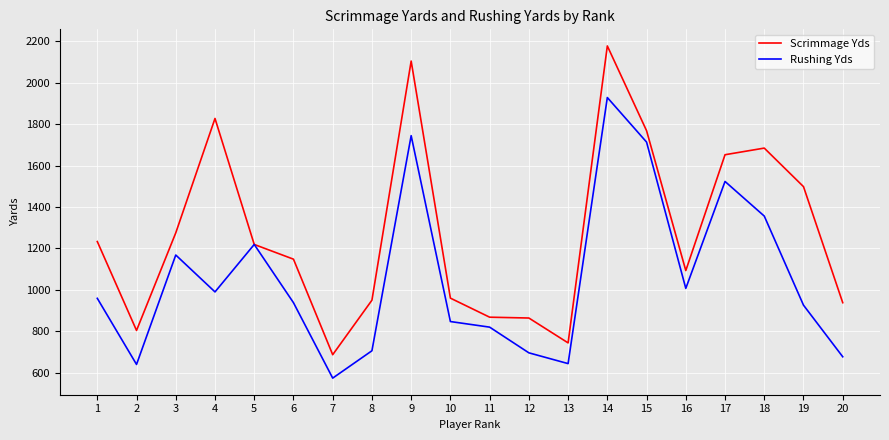

Which category has the highest value in the Rushing Yds series?

14